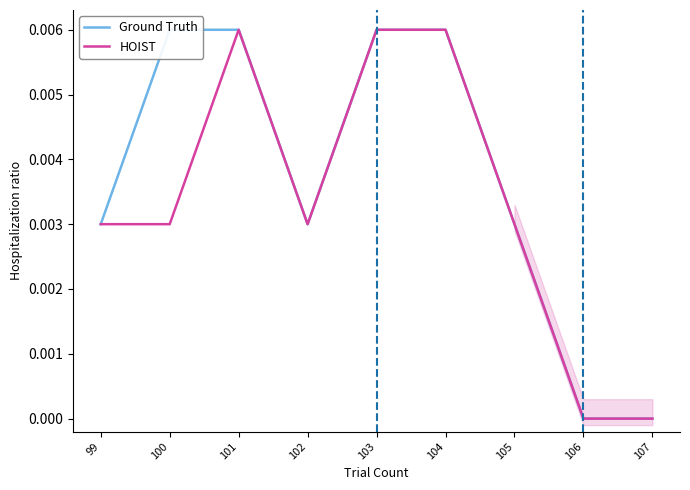

List the series in order of their overall mean, lowest first.

HOIST, Ground Truth